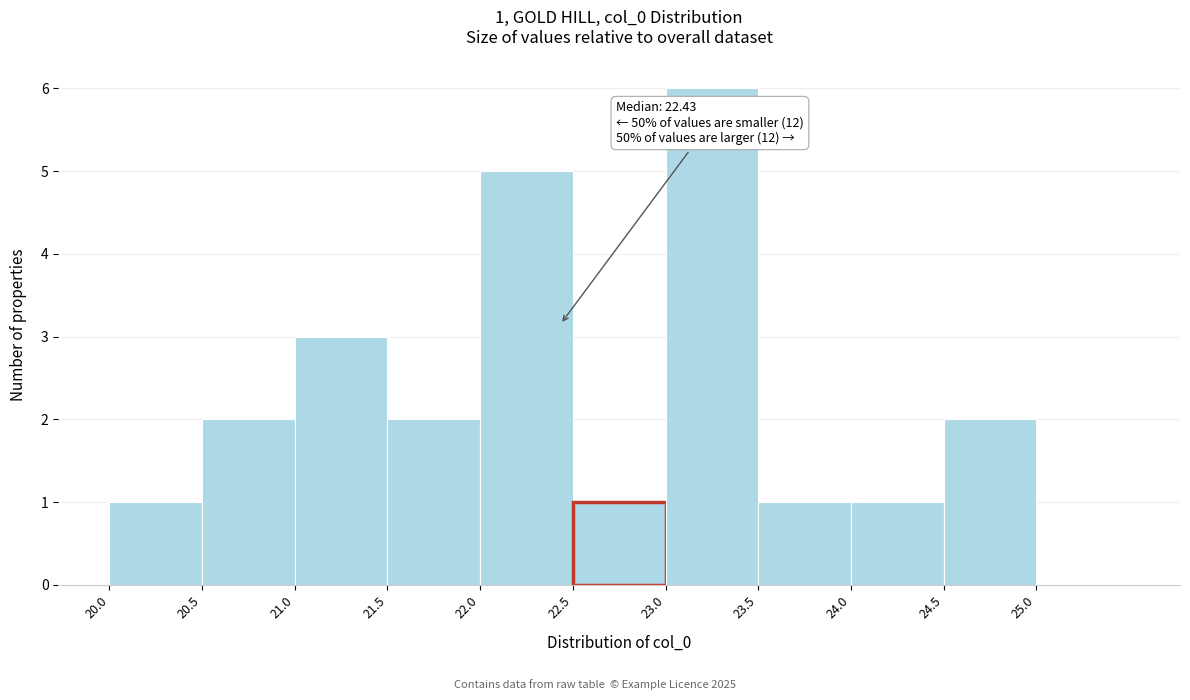

Which range on the x-axis has the tallest bar?

23.0 to 23.5